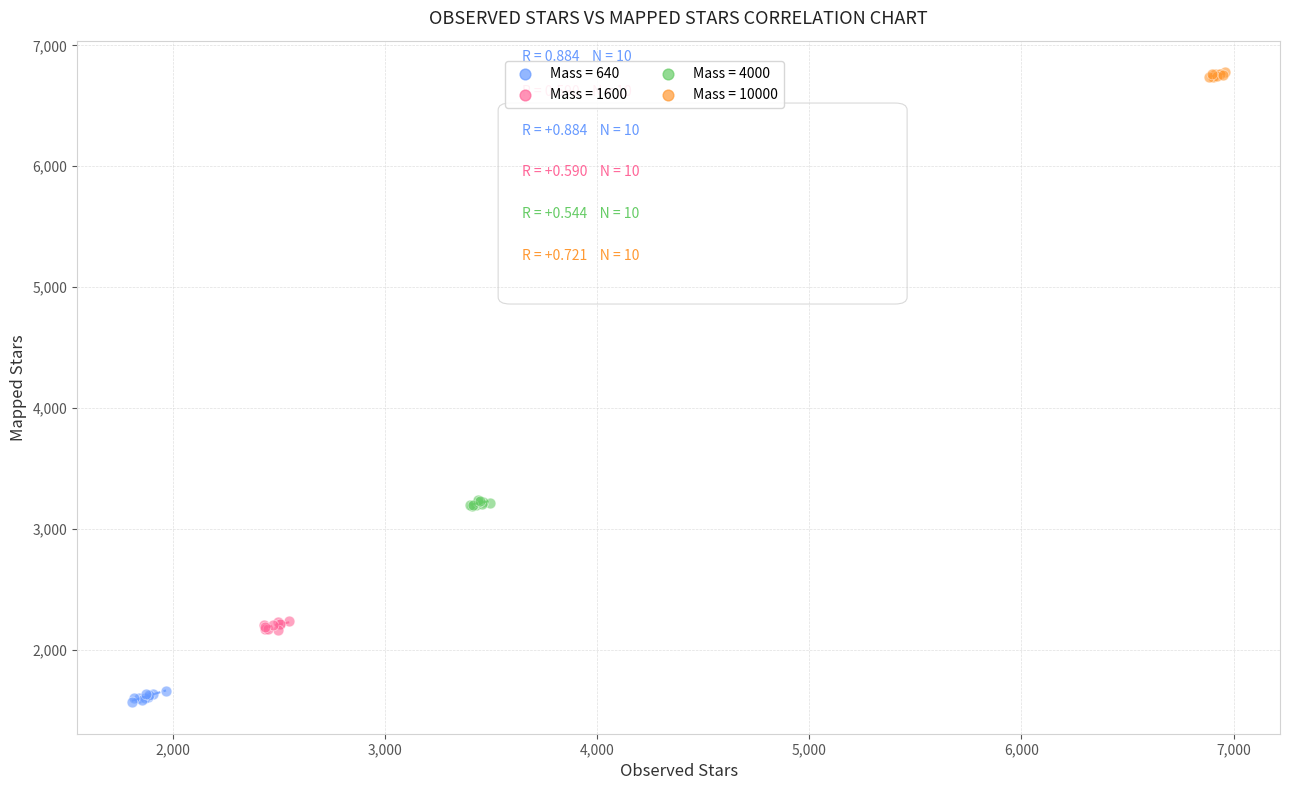

Which series contains the highest Y value?

Mass = 10000